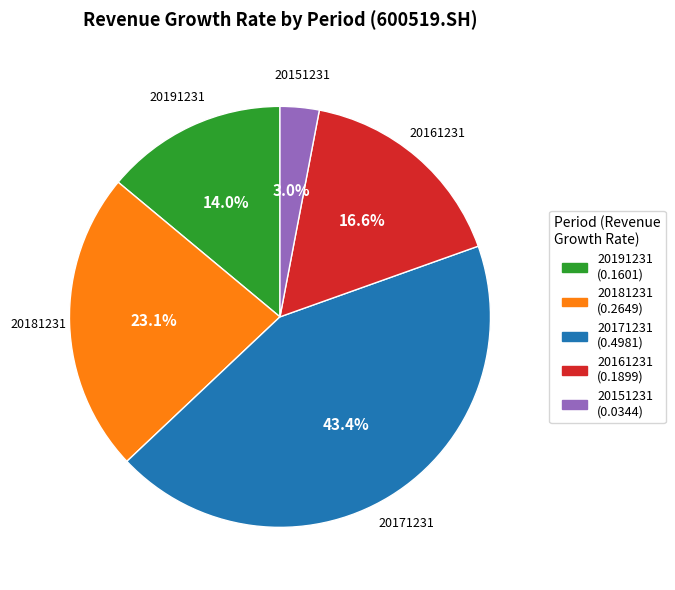

What is the smallest slice in the pie chart?

20151231